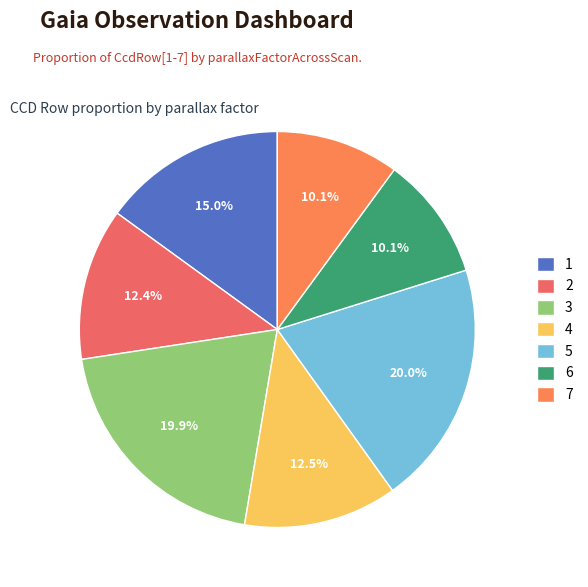

How many slices are in this pie chart?

7